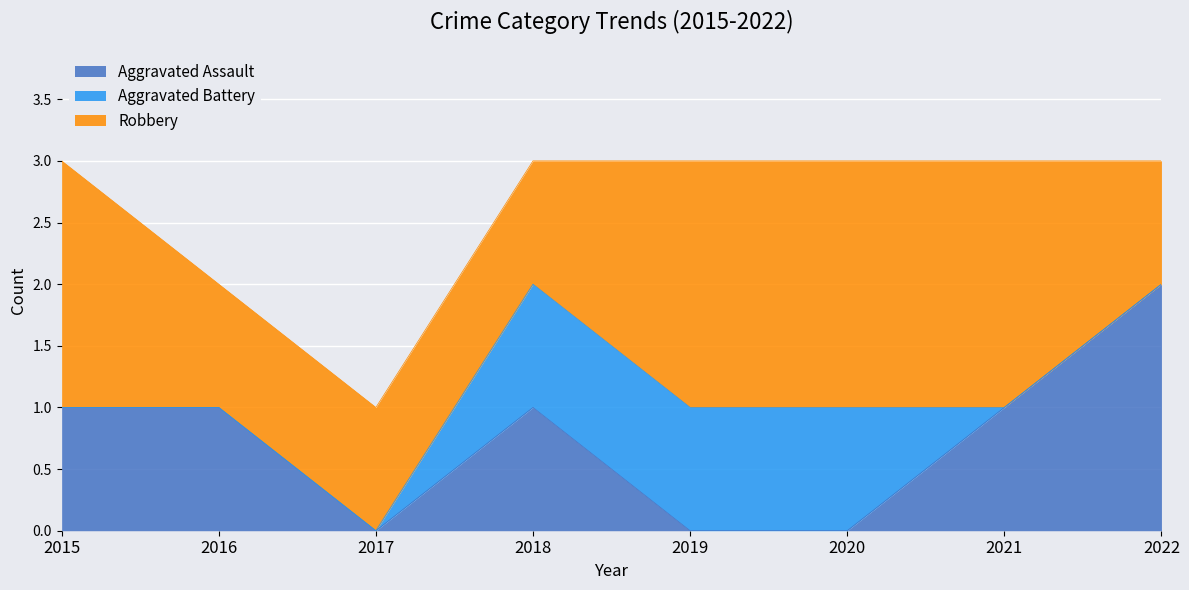

Which series has the largest total across all categories?

Robbery